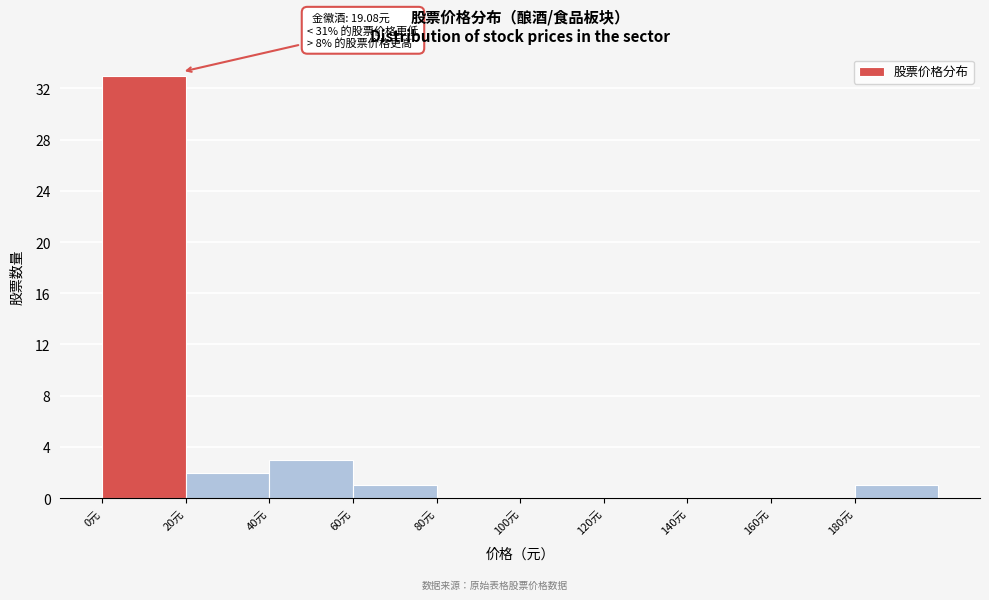

Over which range of the x-axis is the bar tallest?

0 to 20